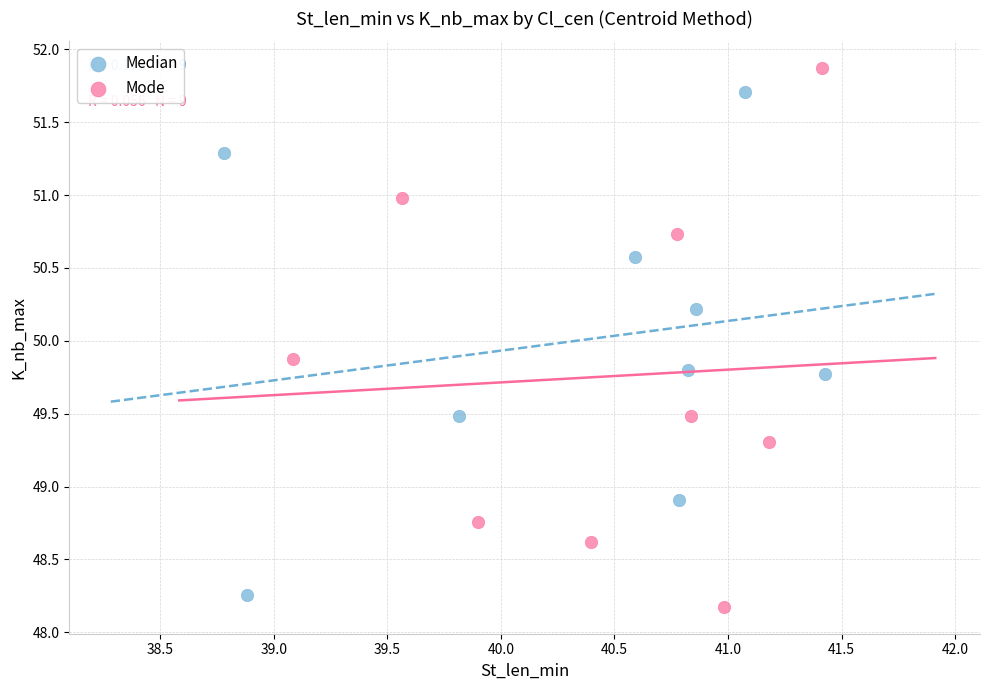

Which series has the widest spread of Y values?

Mode